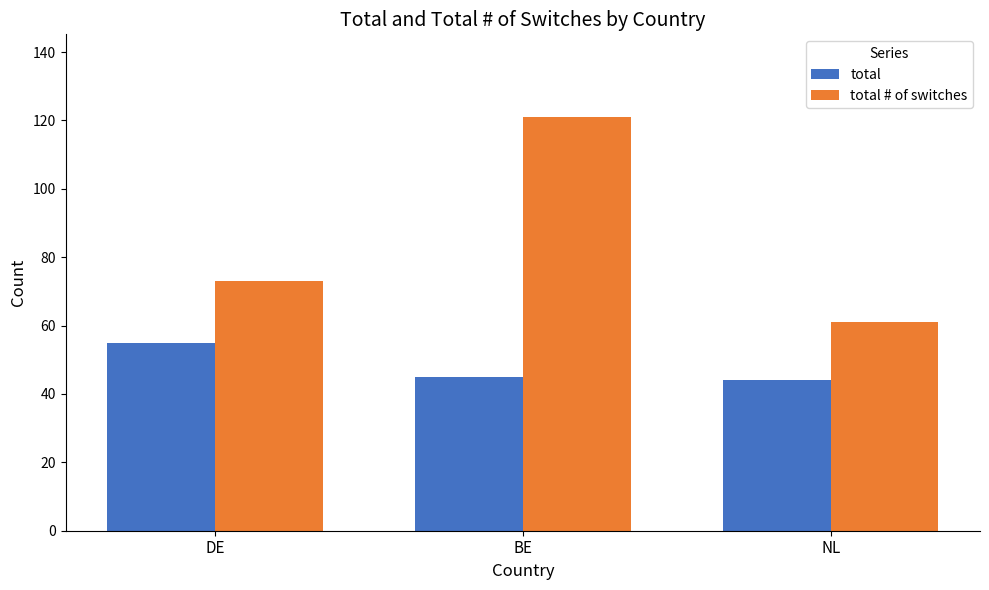

Rank the series by their maximum value, from lowest to highest.

total, total # of switches